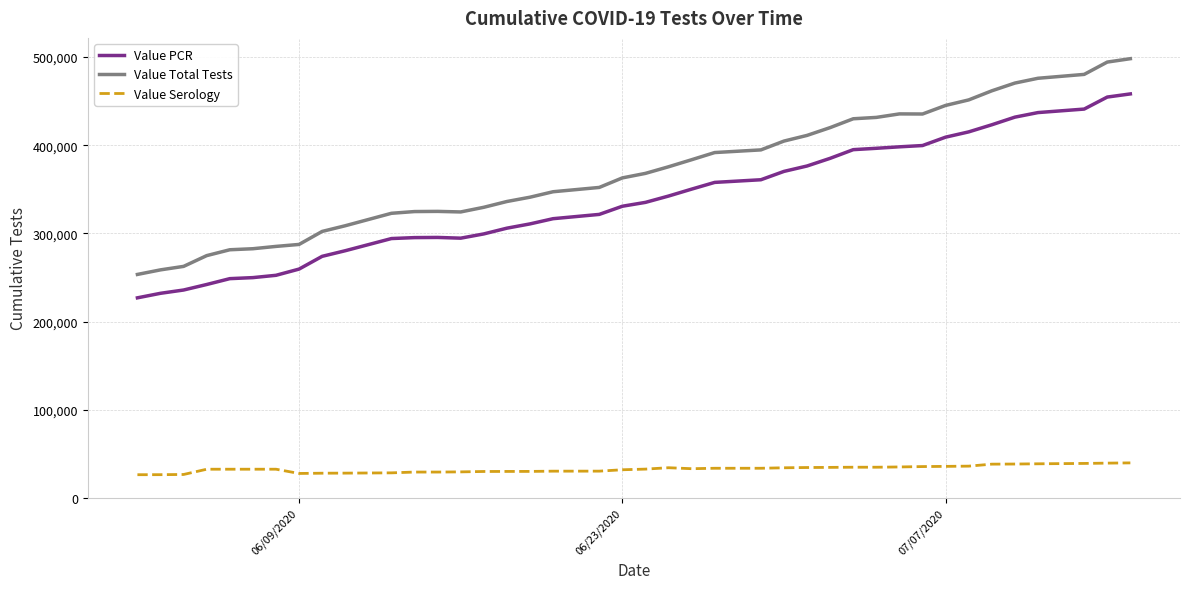

What is the smallest value displayed?

26529